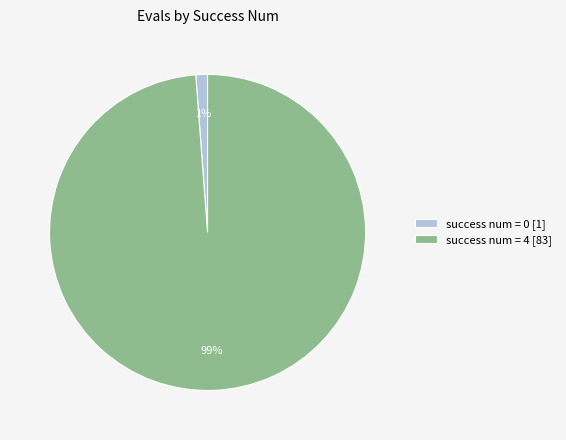

Is it true that success num = 0 [1] is 1% of the pie?

True